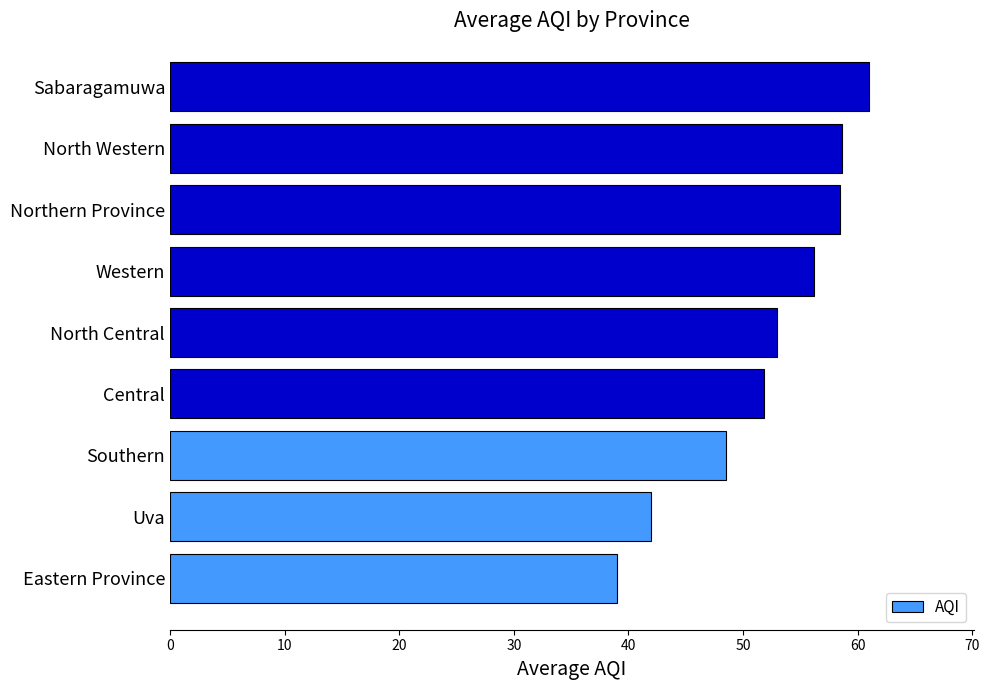

Is it true that the value at Central is 51.8?

True